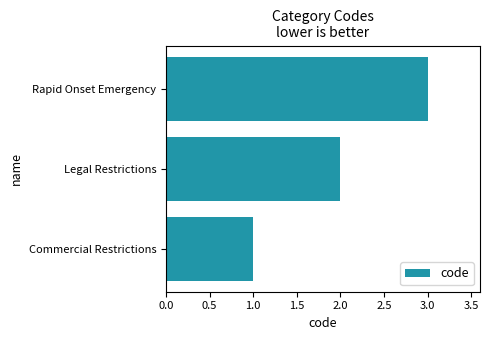

Count the number of categories in the chart.

3